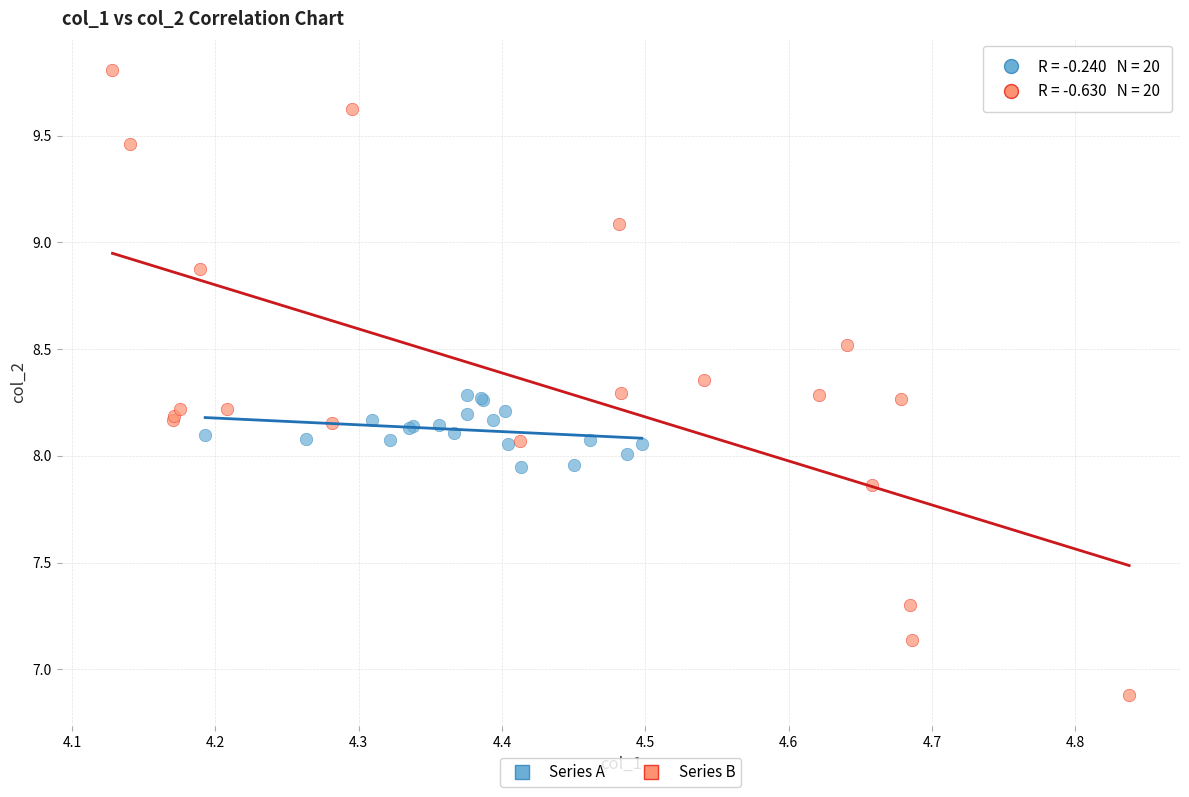

Which series contains the highest Y value?

Series B